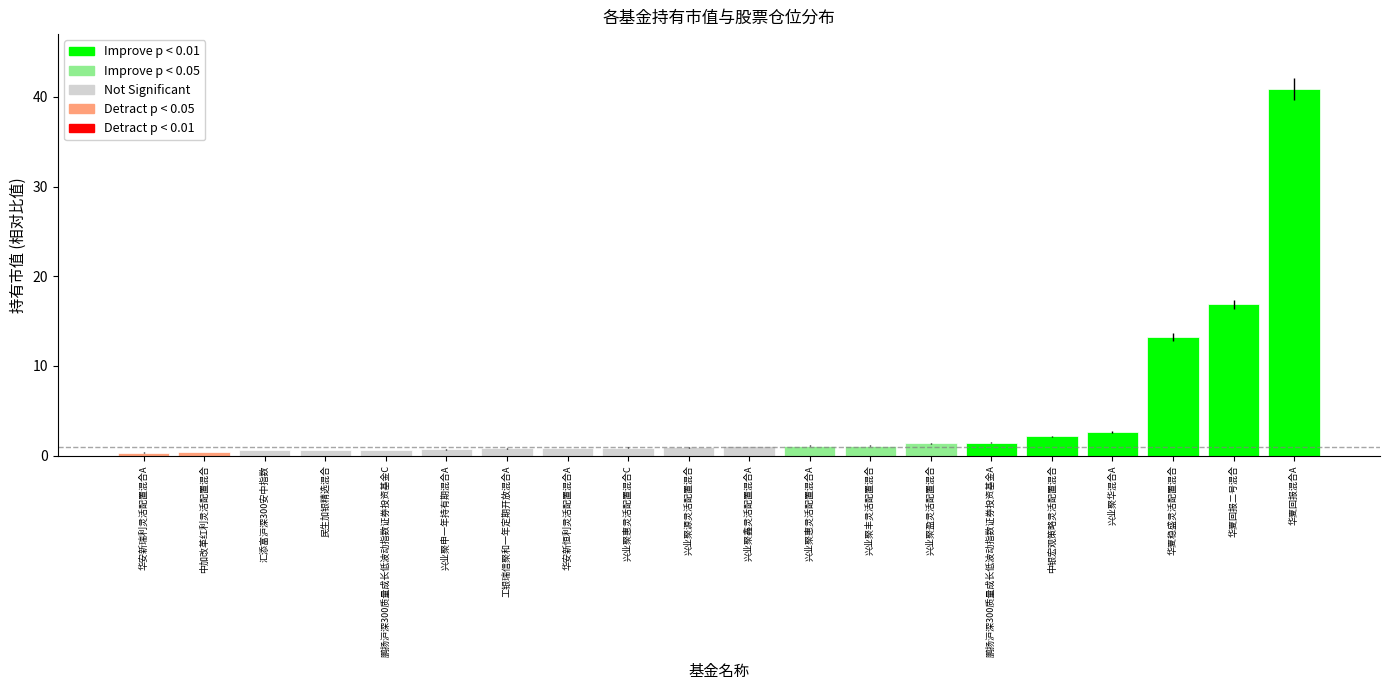

What is the change in value from 中银宏观策略灵活配置混合 to 华夏稳盛灵活配置混合?

+11.0